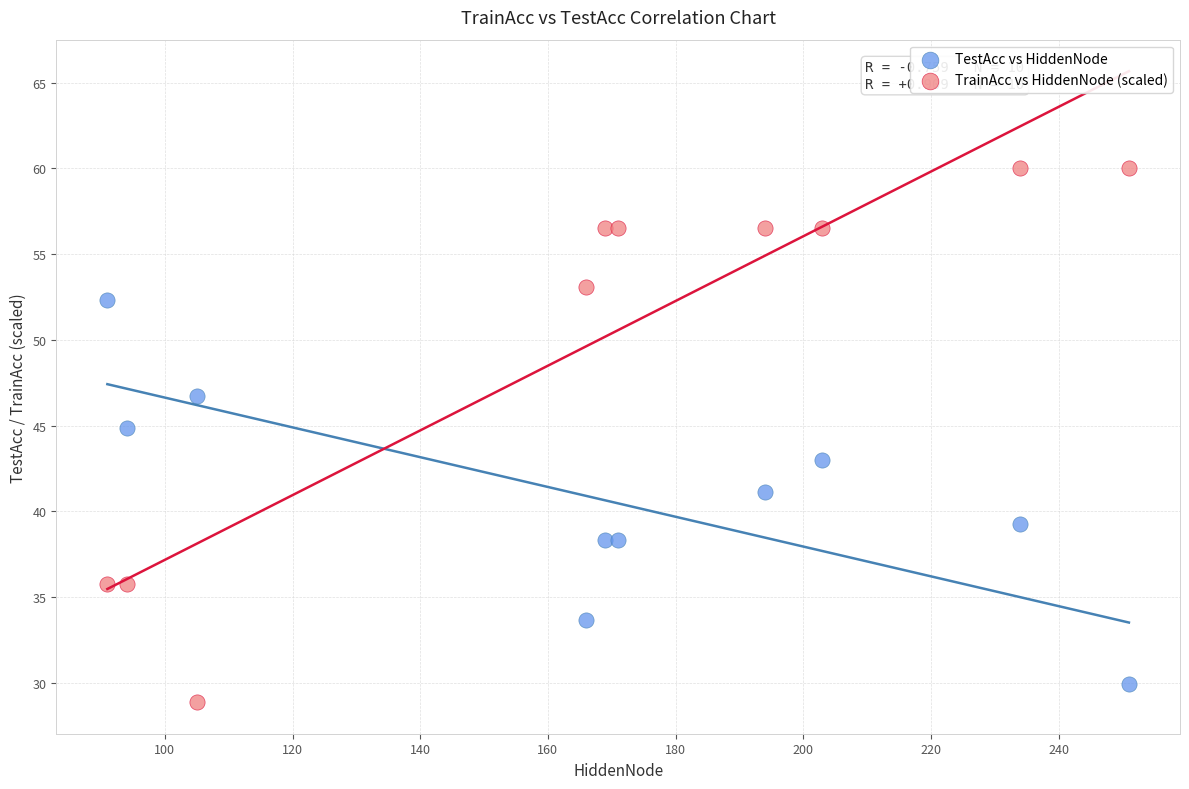

Which series reaches the minimum Y coordinate?

TrainAcc vs HiddenNode (scaled)